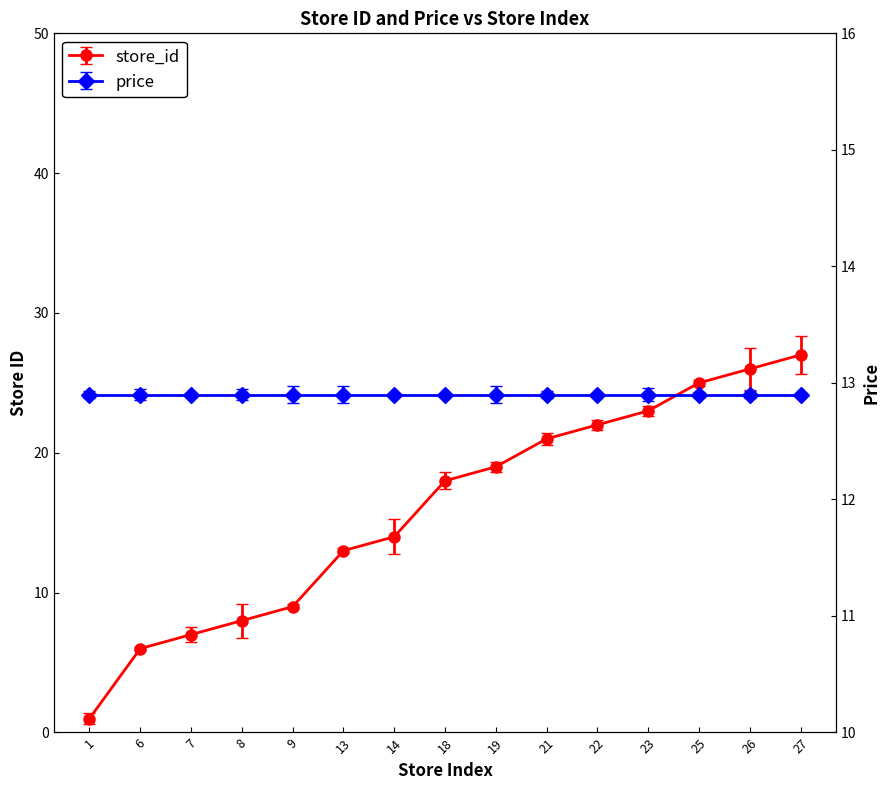

What is the greatest value displayed?

27